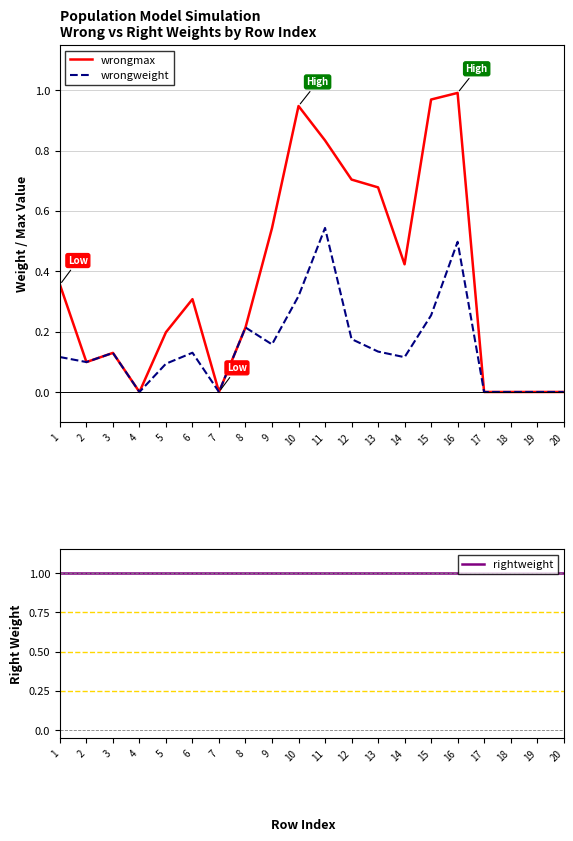

Between 4 and 6, which series saw the biggest shift?

wrongmax